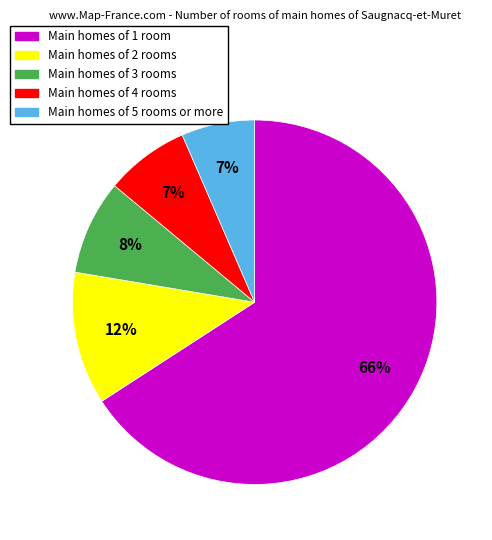

To the nearest percent, what is the average slice percentage?

20%